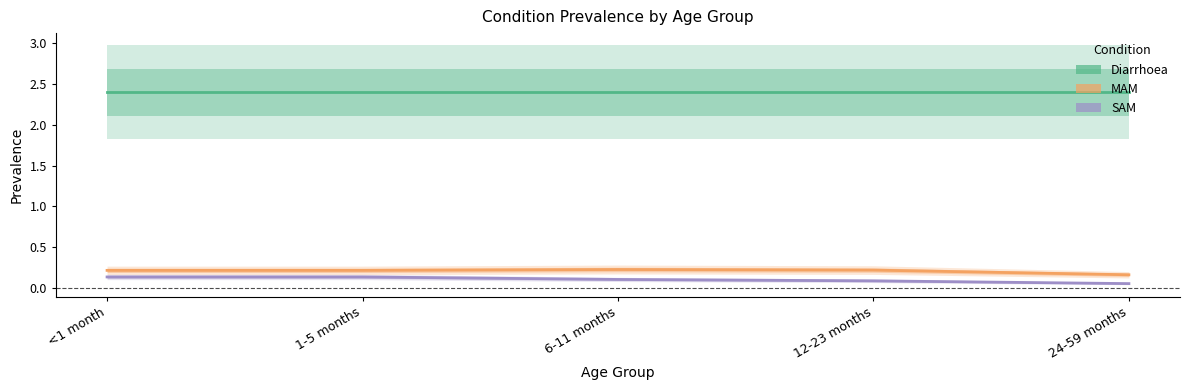

Reading left to right, list all the values displayed in this chart.

Diarrhoea: 2.4	2.4	2.4	2.4	2.4
MAM: 0.2	0.2	0.2	0.2	0.2
SAM: 0.1	0.1	0.1	0.1	0.1